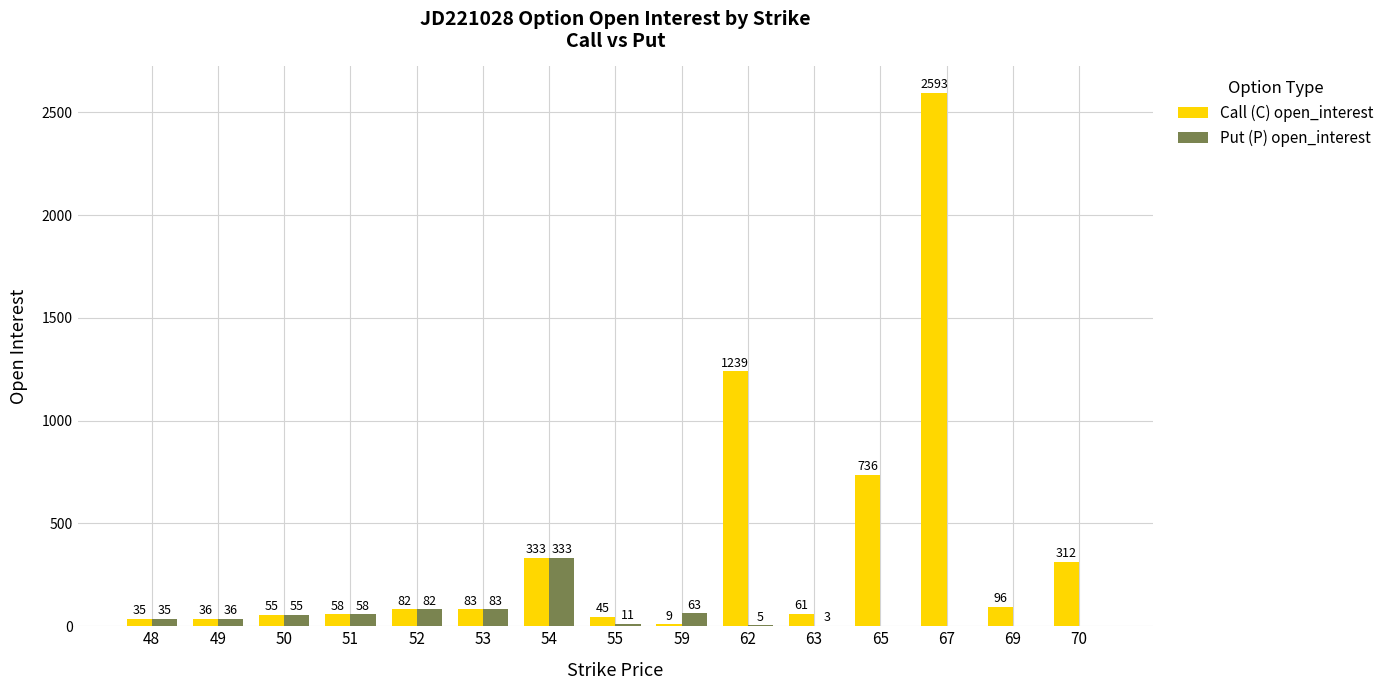

What is the approximate value of Call (C) open_interest at 49?

36